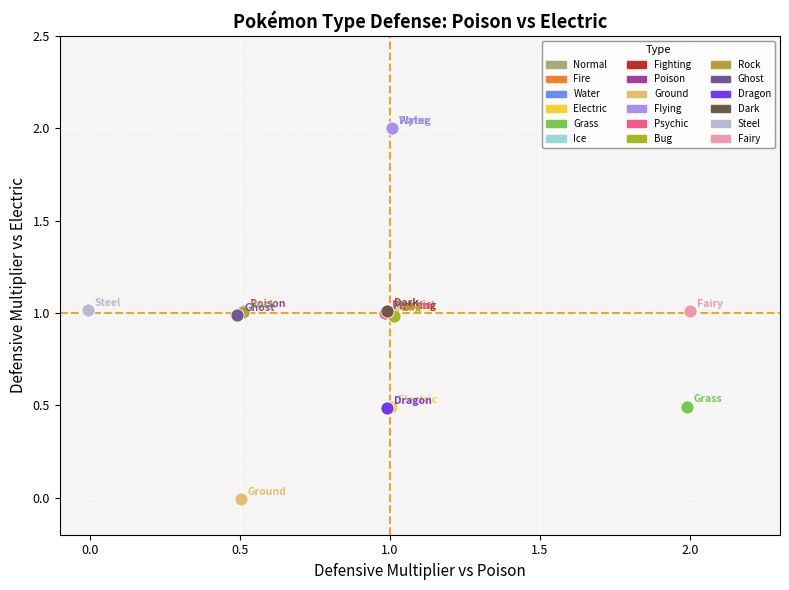

What are all the series names shown in the legend?

Normal, Fire, Water, Electric, Grass, Ice, Fighting, Poison, Ground, Flying, Psychic, Bug, Rock, Ghost, Dragon, Dark, Steel, Fairy